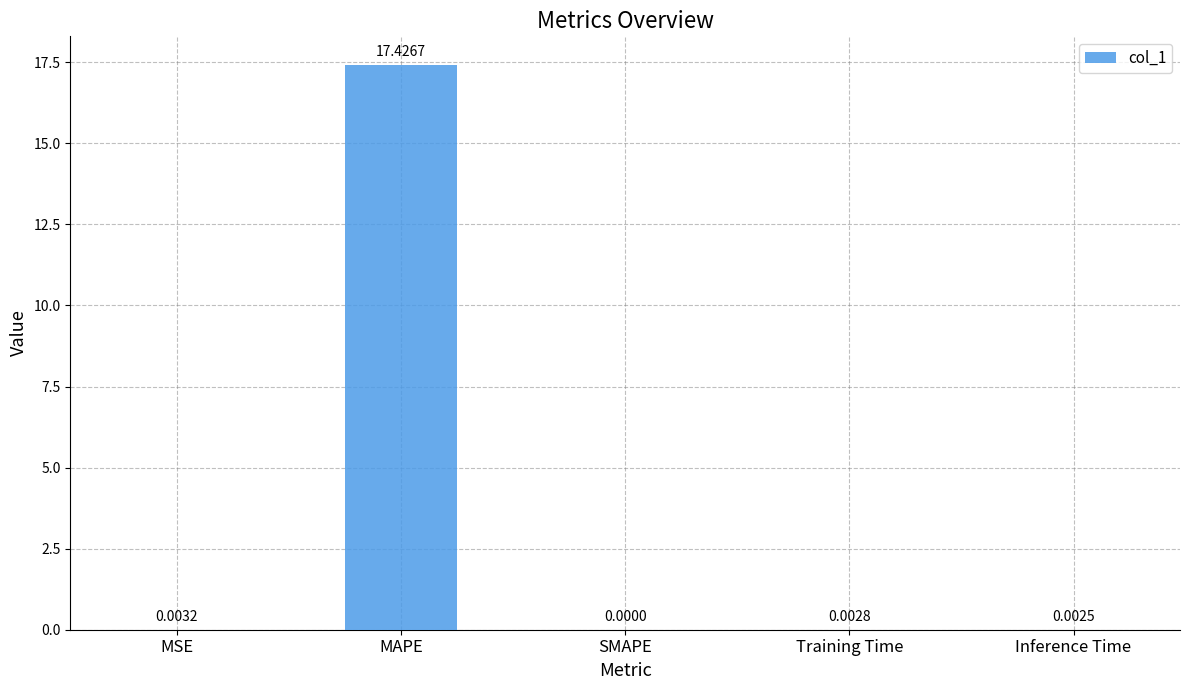

At which label is the value closest to 8?

MSE